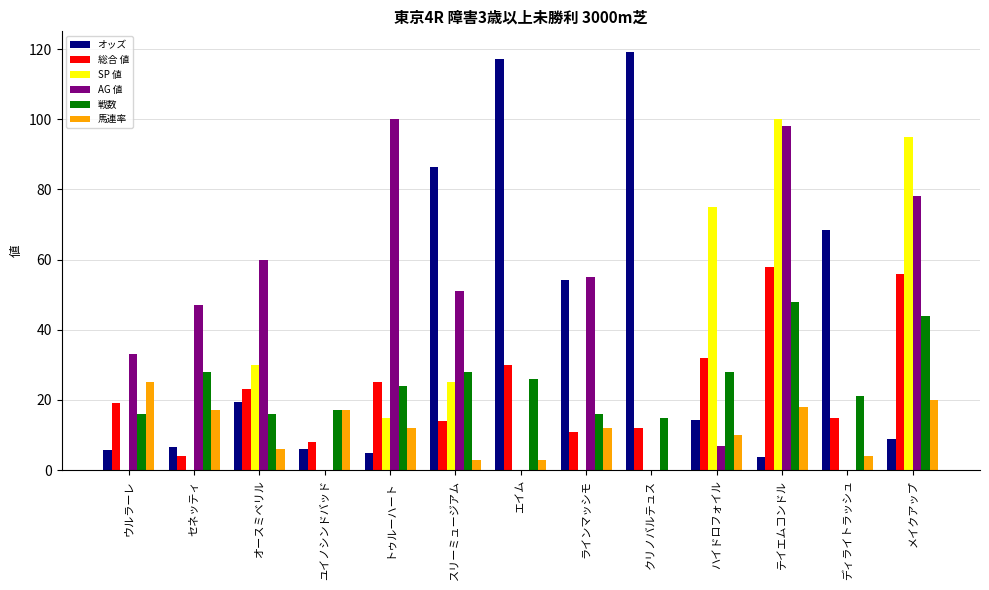

Between ラインマッシモ and テイエムコンドル, which series saw the biggest shift?

SP 値